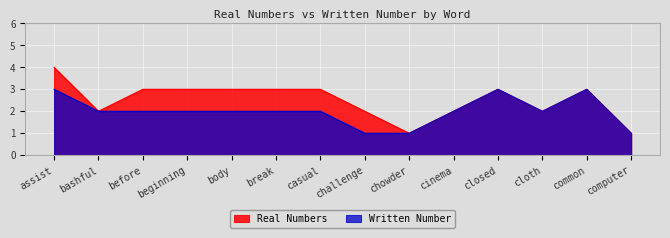

True or false: Written Number and Real Numbers cross at least once.

False